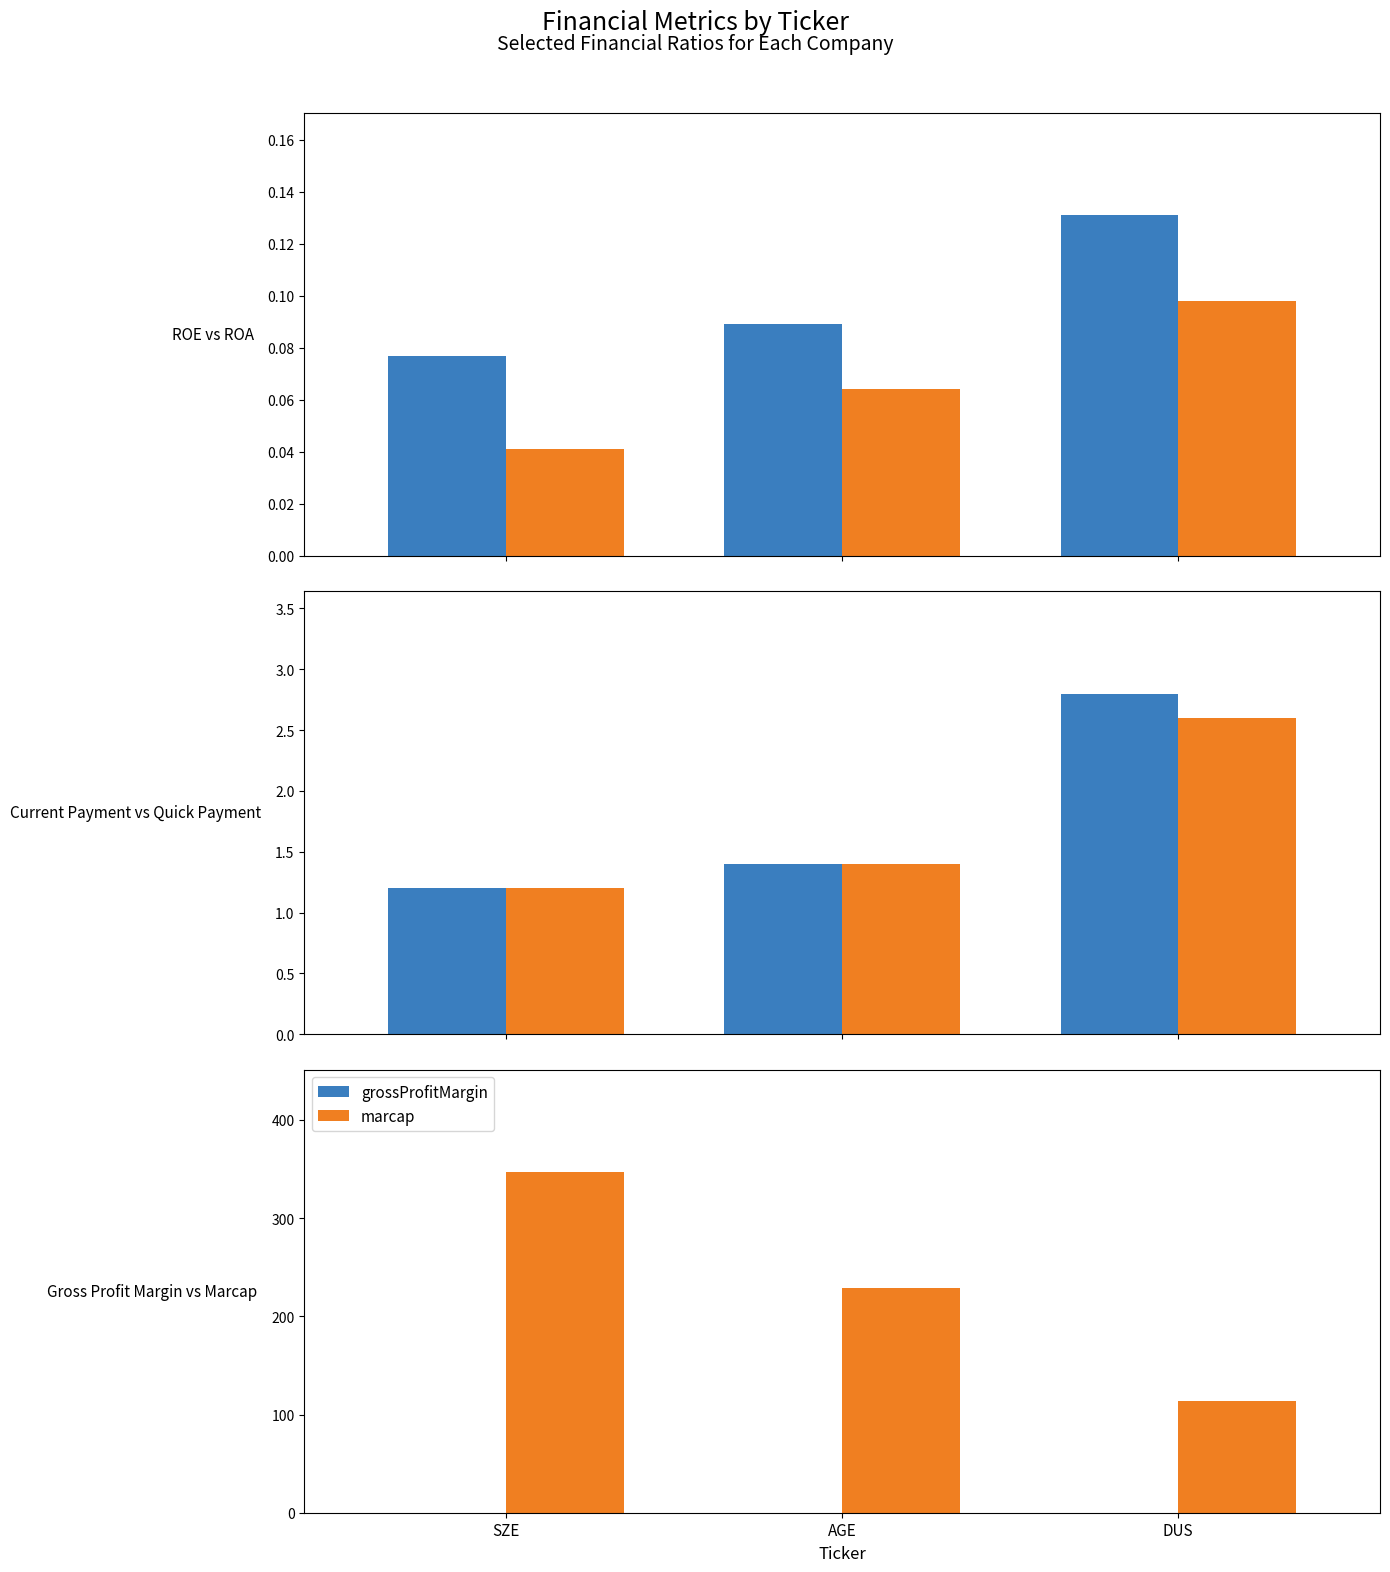

Which category has the lowest value across all series?

DUS